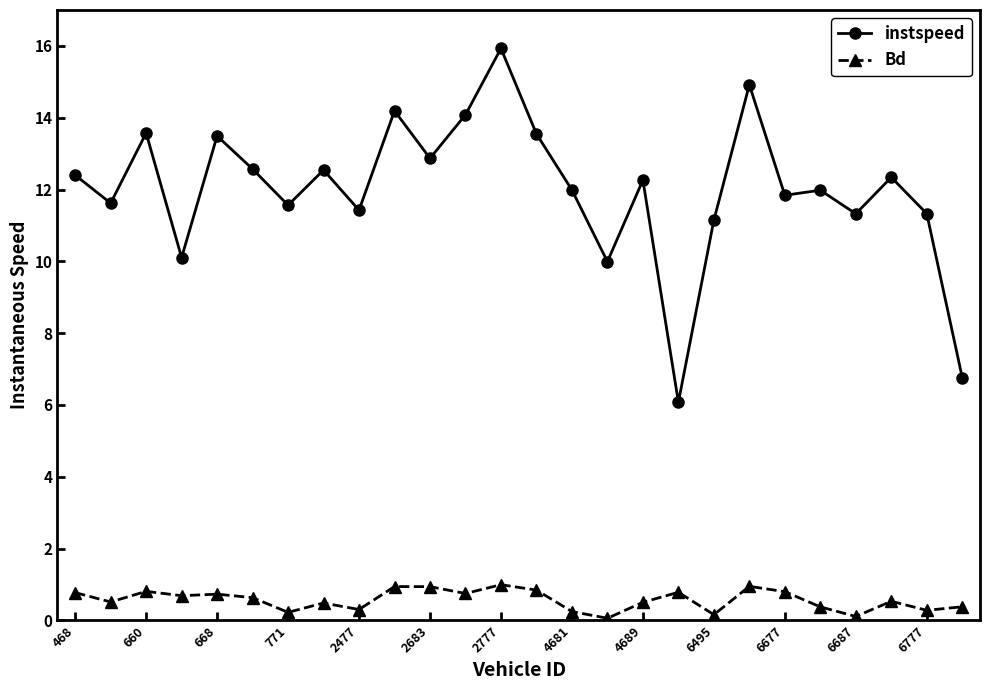

Which series has the largest range (max minus min)?

instspeed